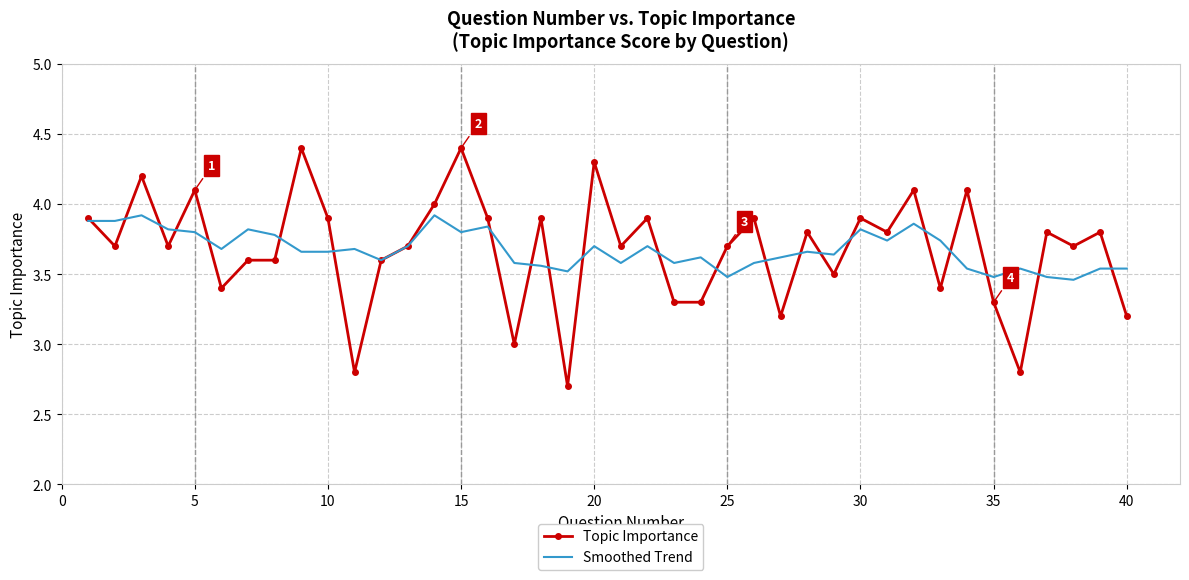

List the series in order of their peak value, lowest first.

Smoothed Trend, Topic Importance